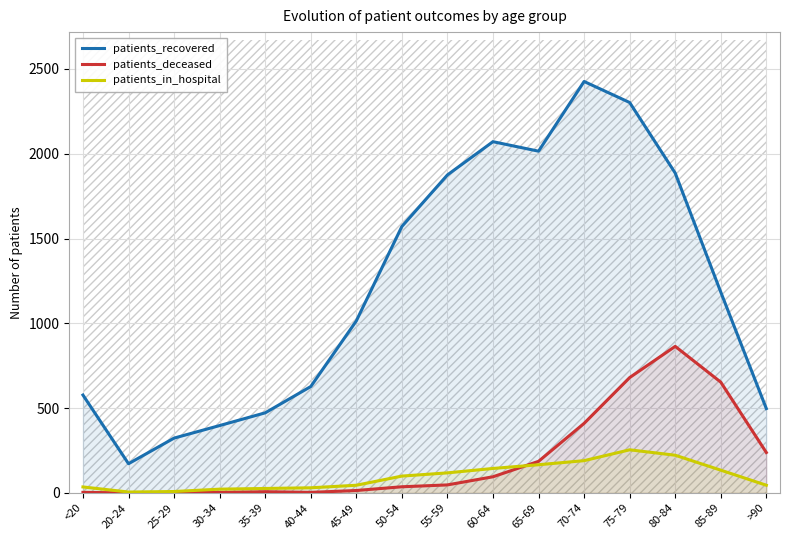

The patients_recovered series shows 251 at 20-24. True or false?

False